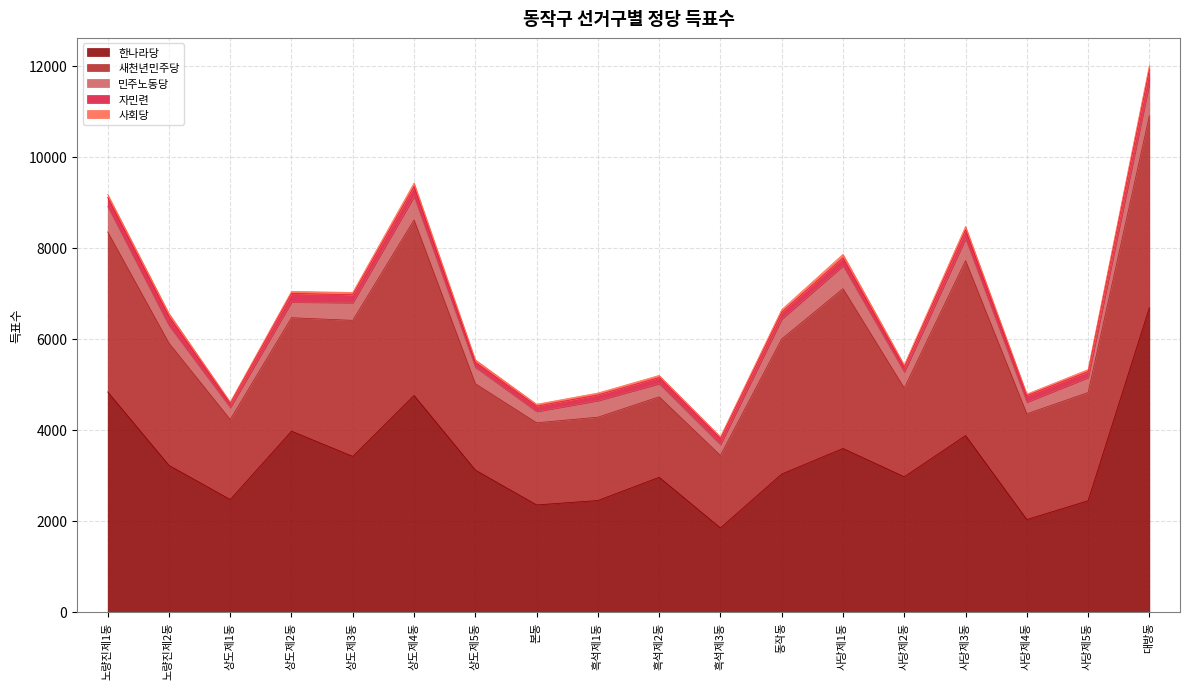

What is the difference between the 자민련 values at 노량진제2동 and 흑석제3동?

70